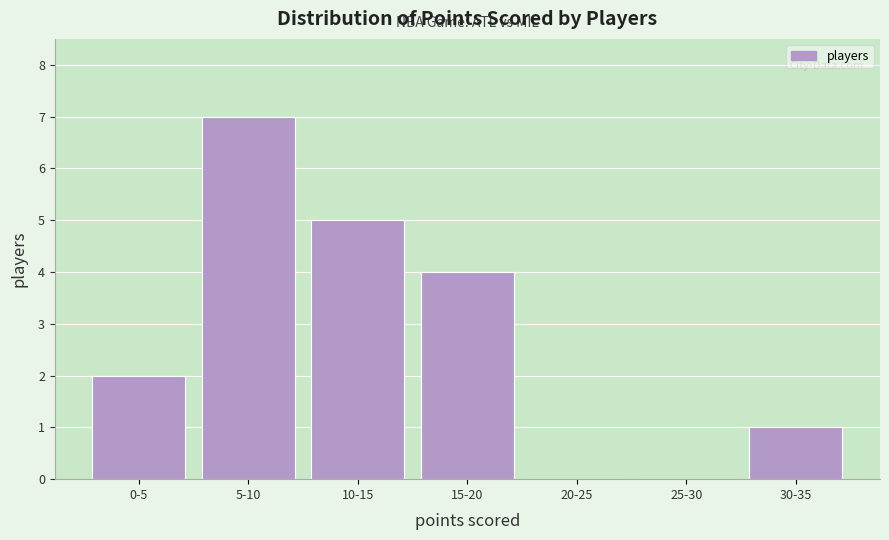

Reading left to right, transcribe all the data shown in this chart.

0-5=2	5-10=7	10-15=5	15-20=4	20-25=0	25-30=0	30-35=1